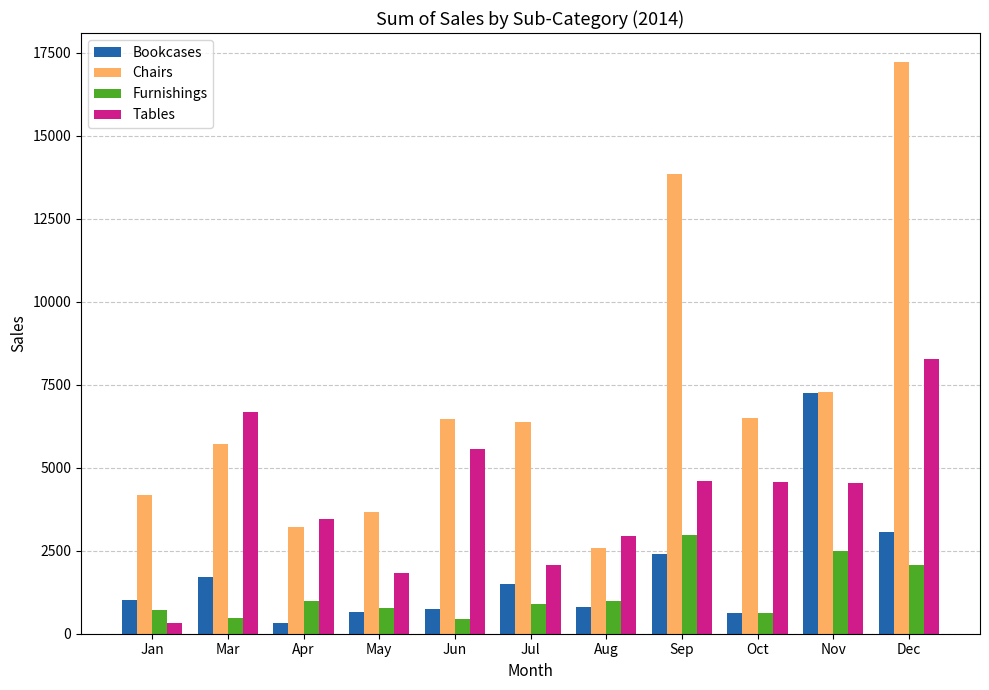

What is the greatest value displayed?

17235.0